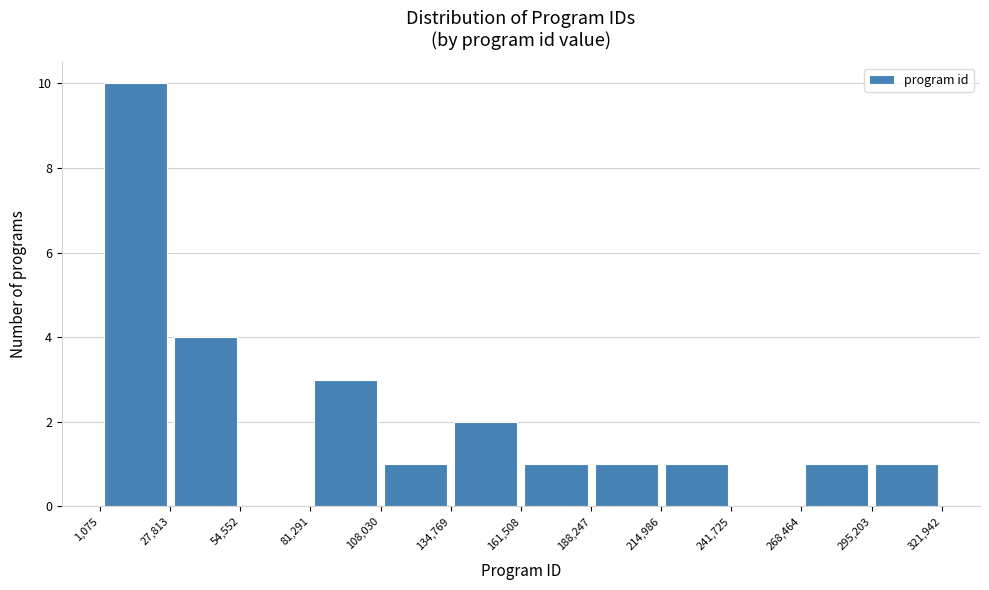

What is the height of the bar covering 188,247 to 214,986 on the x-axis? The values are not printed on the chart, so give them approximately, as read against the axis.

1